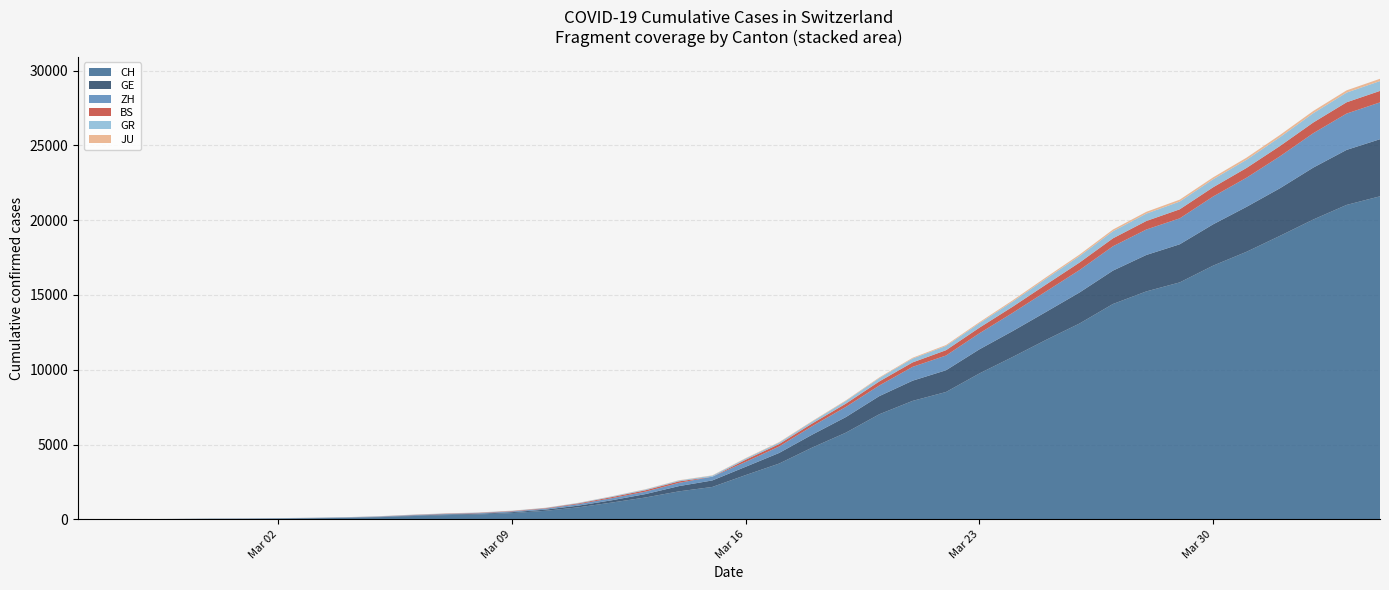

Reading right to left, what are all the values shown in this chart?

CH: 21593	21017	20040	18946	17882	16957	15837	15235	14394	13091	12000	10858	9752	8512	7918	7022	5794	4807	3727	2959	2165	1870	1463	1125	807	570	419	327	280	219	142	97	69	50	36	30	20	8	4	0
GE: 3816	3678	3469	3180	3003	2761	2547	2436	2231	2073	1870	1729	1611	1453	1350	1212	1041	863	710	556	435	351	227	155	114	80	60	45	43	30	20	16	14	11	10	9	5	1	1	0
ZH: 2461	2428	2300	2136	1947	1859	1733	1701	1627	1500	1368	1221	1073	984	925	711	679	568	429	326	250	218	163	140	101	62	49	40	34	29	23	15	13	10	7	6	2	2	0	0
BS: 767	754	714	687	653	617	605	569	530	501	462	410	374	356	297	270	220	181	164	143	0	100	92	73	49	33	28	24	21	15	8	3	3	1	1	1	1	1	0	0
GR: 657	649	622	592	547	535	519	495	474	433	393	343	300	284	258	226	182	128	101	84	71	56	53	43	31	22	18	18	17	16	14	12	9	9	6	6	6	2	2	0
JU: 154	149	149	145	140	128	127	119	114	100	92	82	69	61	54	44	36	32	29	25	19	18	17	12	7	7	7	5	5	4	4	2	2	1	1	1	1	1	0	0